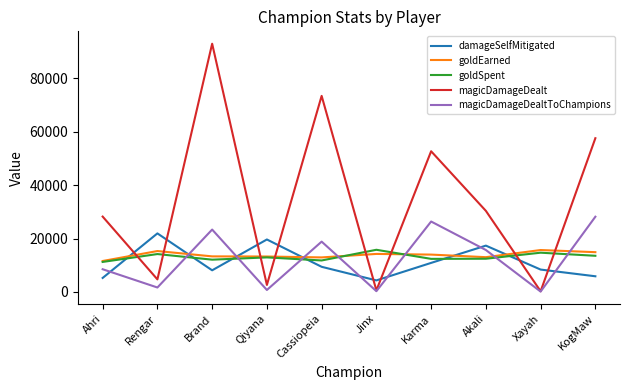

What is the lowest value of the damageSelfMitigated series?

4334